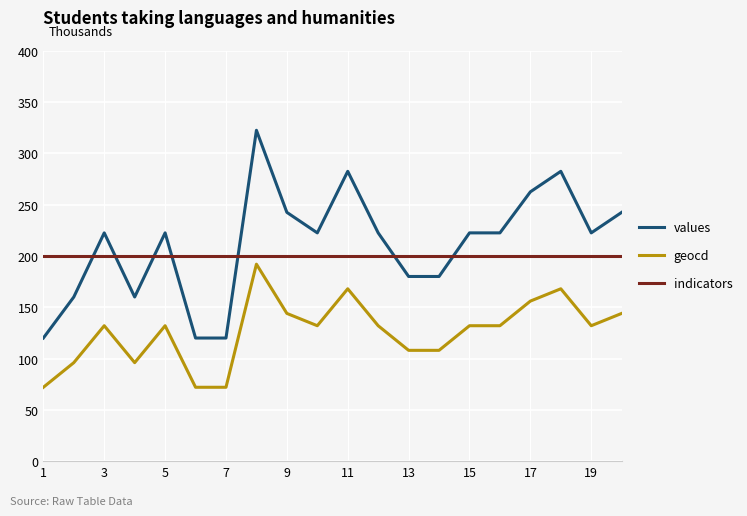

Which series has the widest spread of values?

values